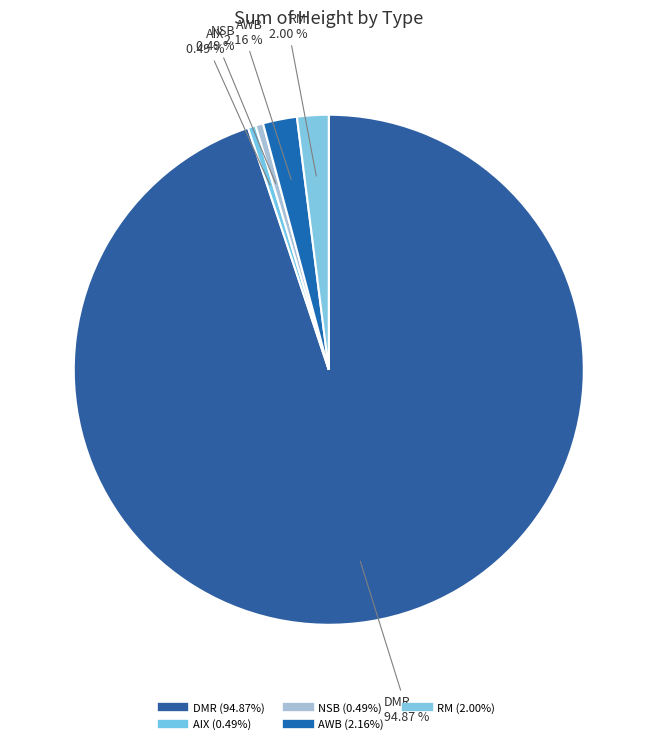

How many slices are in this pie chart?

5